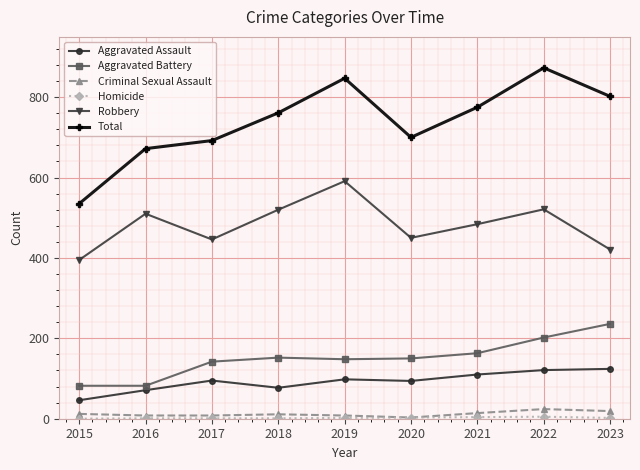

True or false: Criminal Sexual Assault has more than 0 interior local peaks.

True